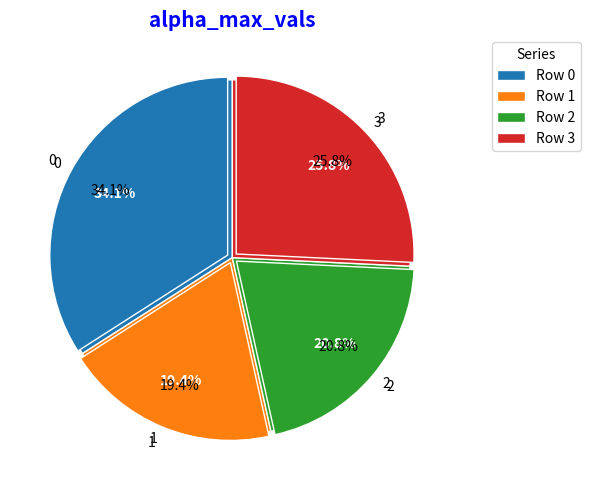

Is it true that 1 is 19% of the pie?

True